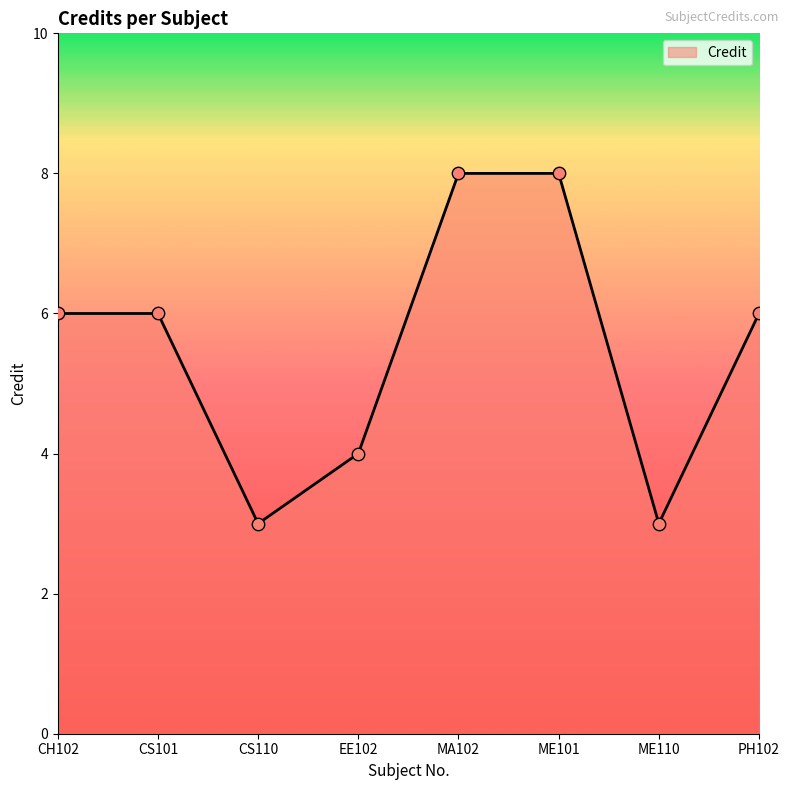

Between CS110 and CS101, which is larger?

CS101